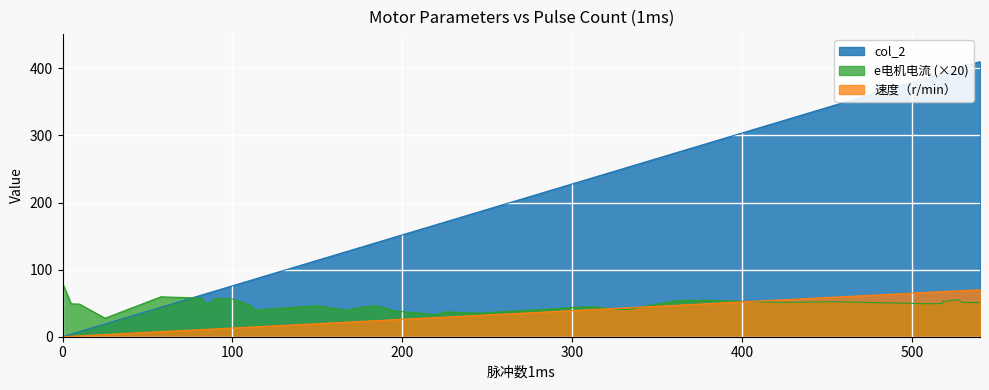

How many intersections are there between speed and e_motor_current?

5